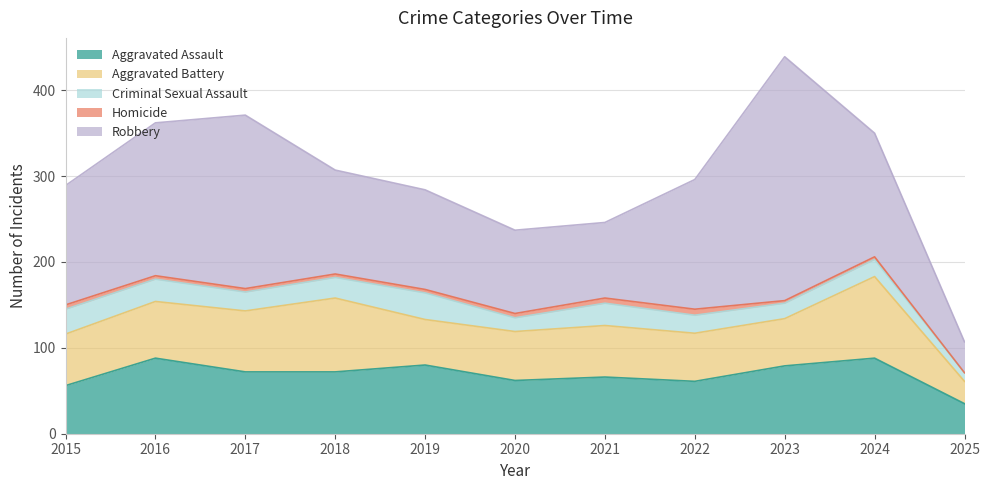

True or false: Criminal Sexual Assault has a value of 5 at 2025.

False